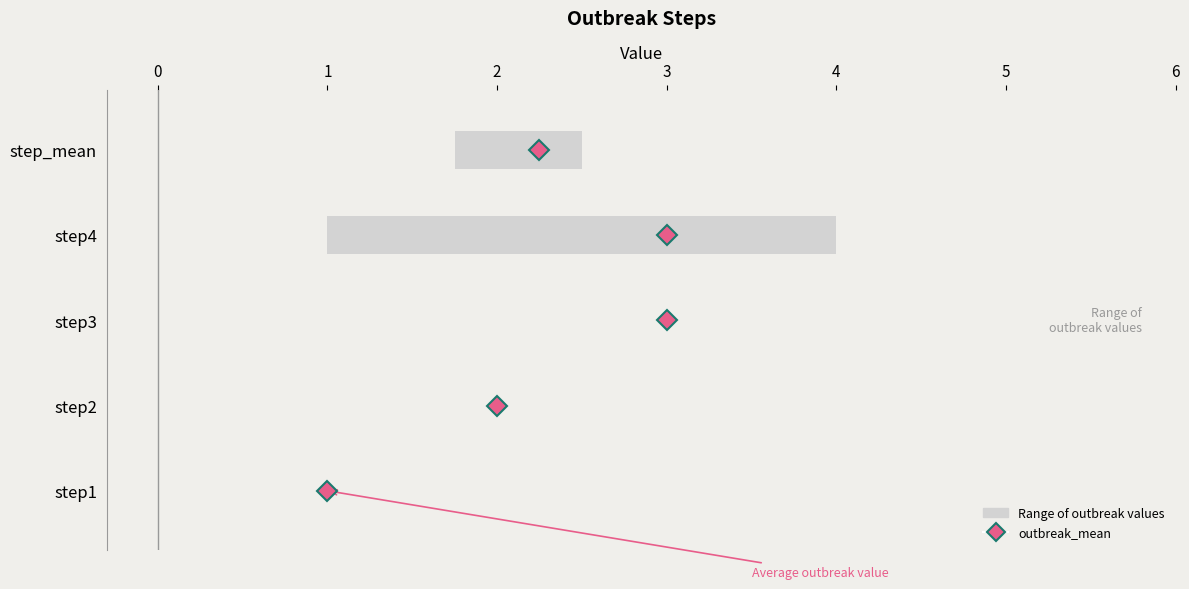

What is the value of the outbreak1 bar at the 2nd from the left?

2.0